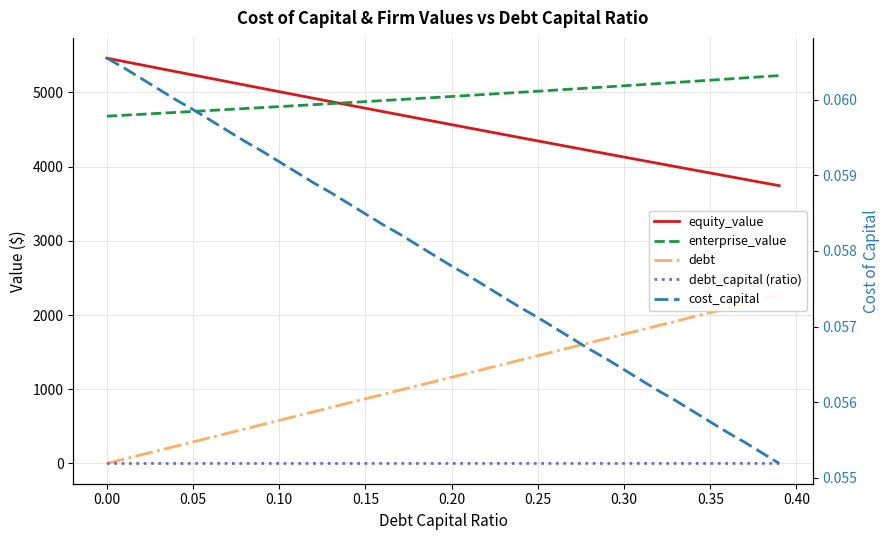

True or false: equity_value has more than 0 interior local peaks.

False